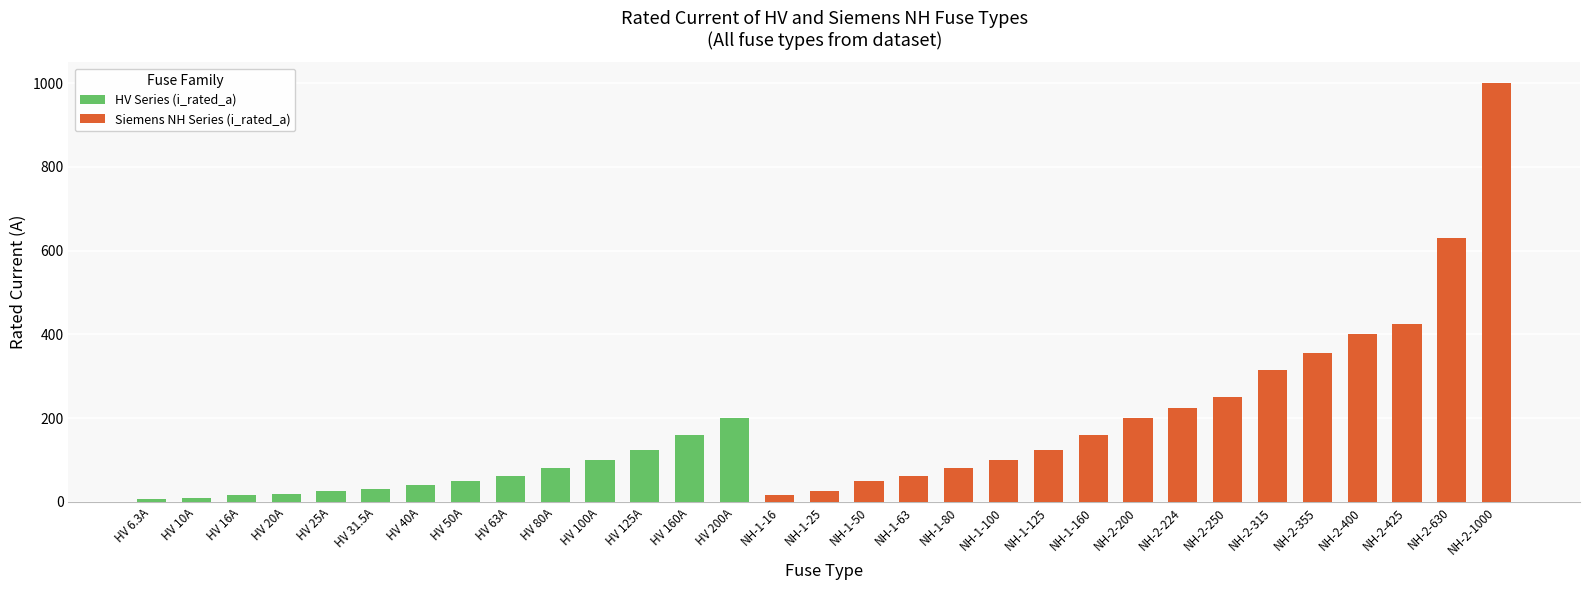

What is the difference between the maximum and minimum values in the HV Series (i_rated_a) series?

193.7